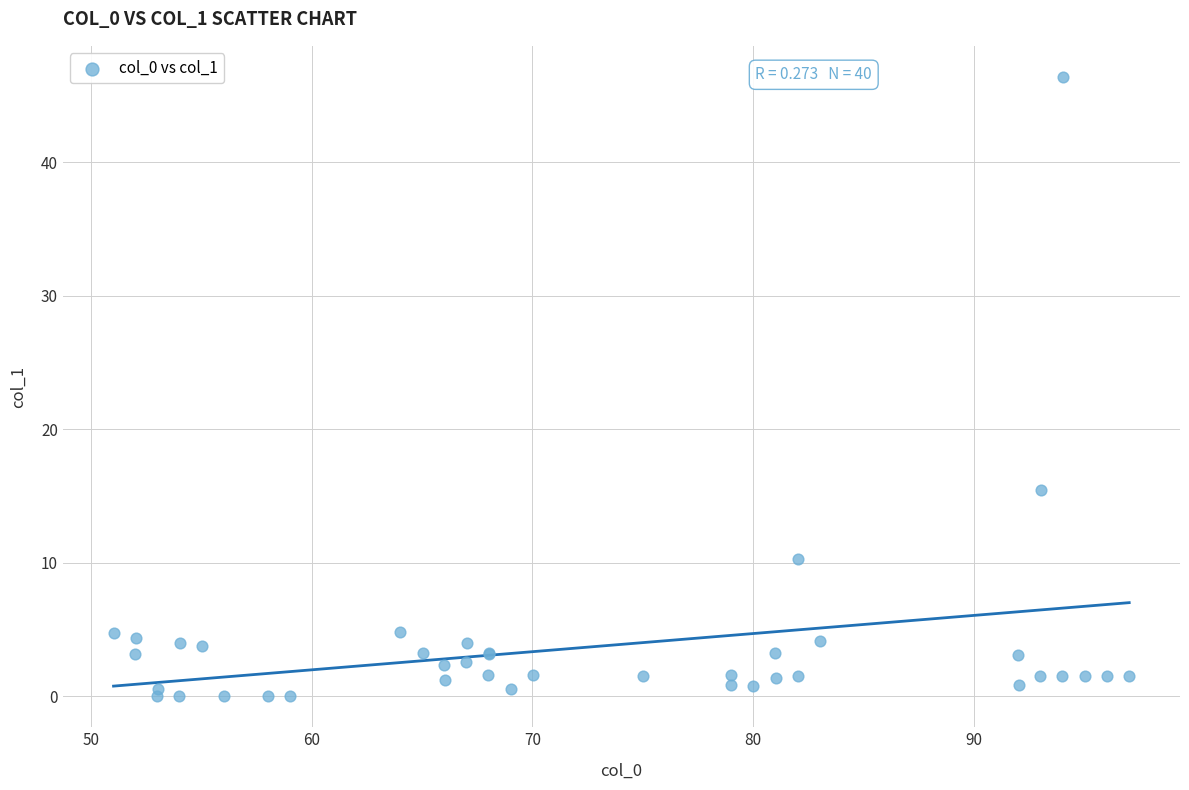

What Y value in the scatter plot is closest to 23?

15.4